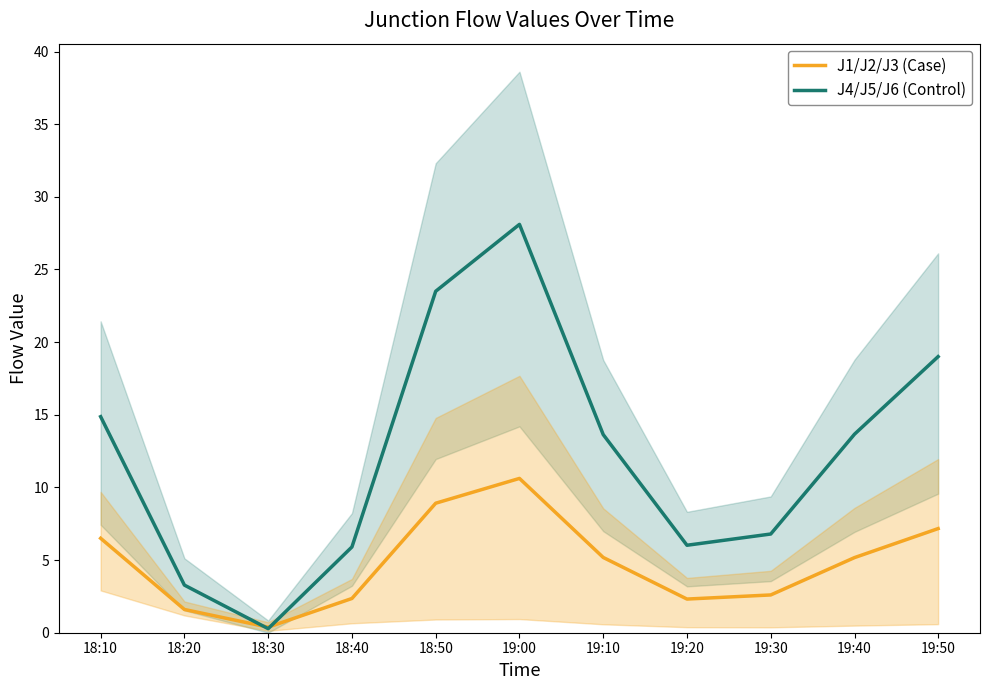

The J4/J5/J6 (Control) series shows 6.0 at 19:20. True or false?

True